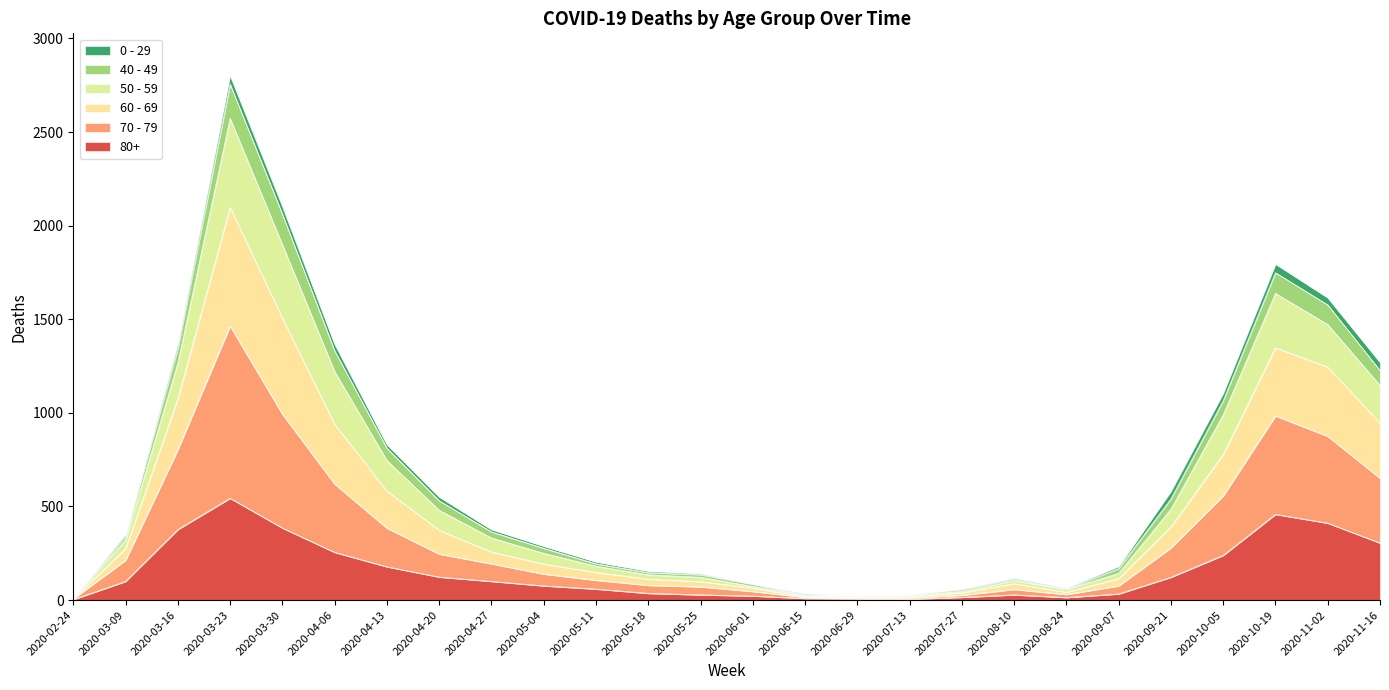

True or false: 40 - 49 and 70 - 79 intersect in this chart.

False